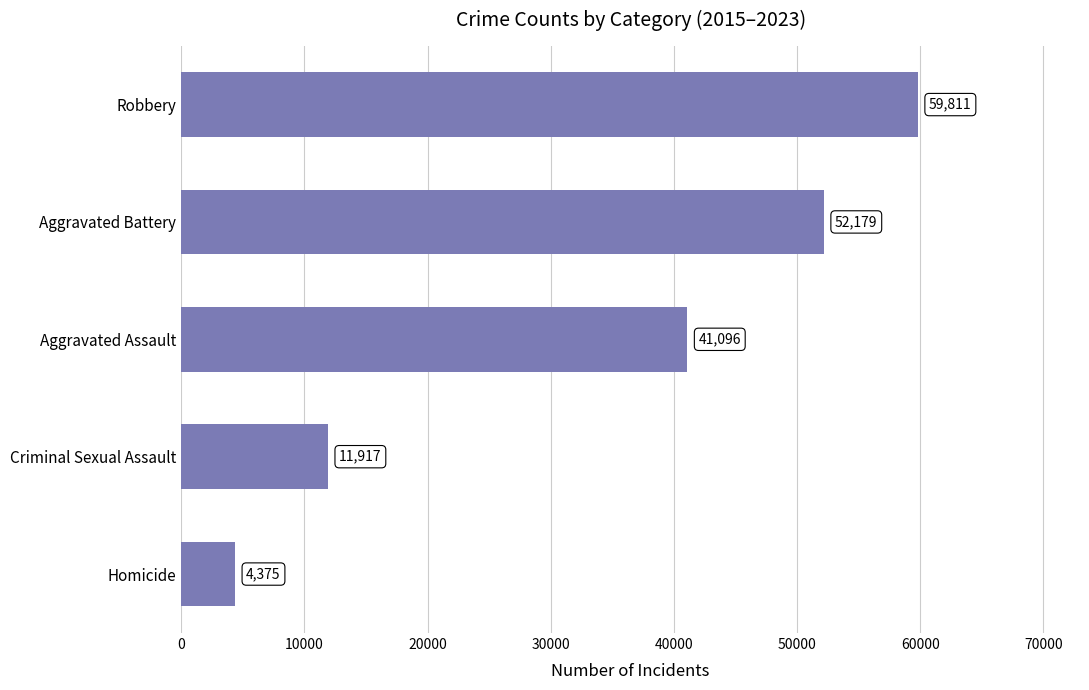

What is the difference between the second highest and second lowest values?

40262